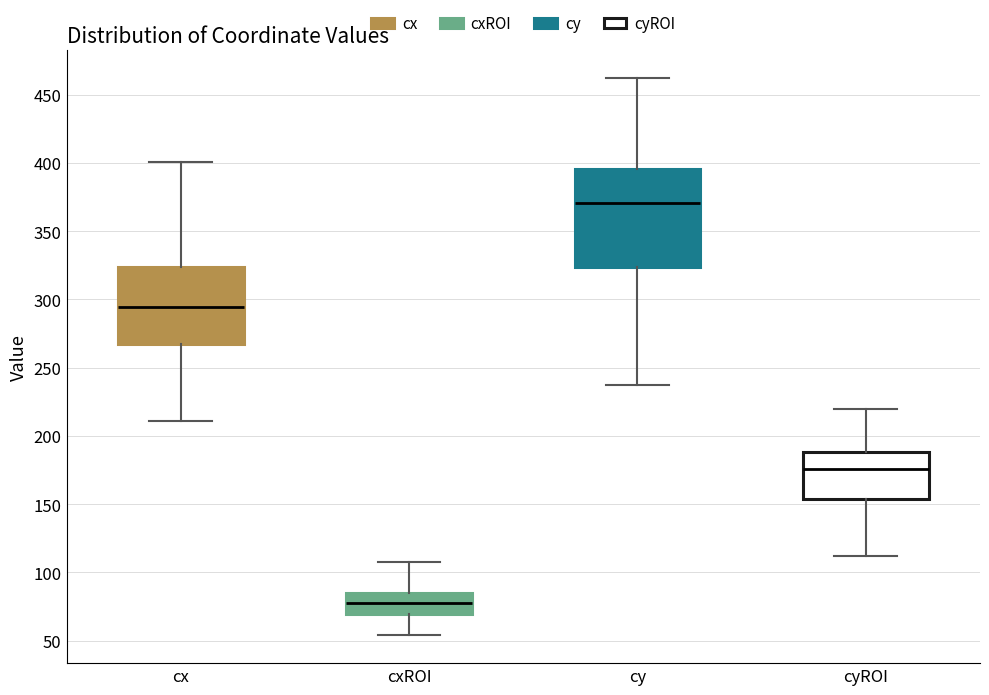

Where does the upper whisker of the box for cyROI end on the y-axis? The values are not printed on the chart, so give them approximately, as read against the axis.

220